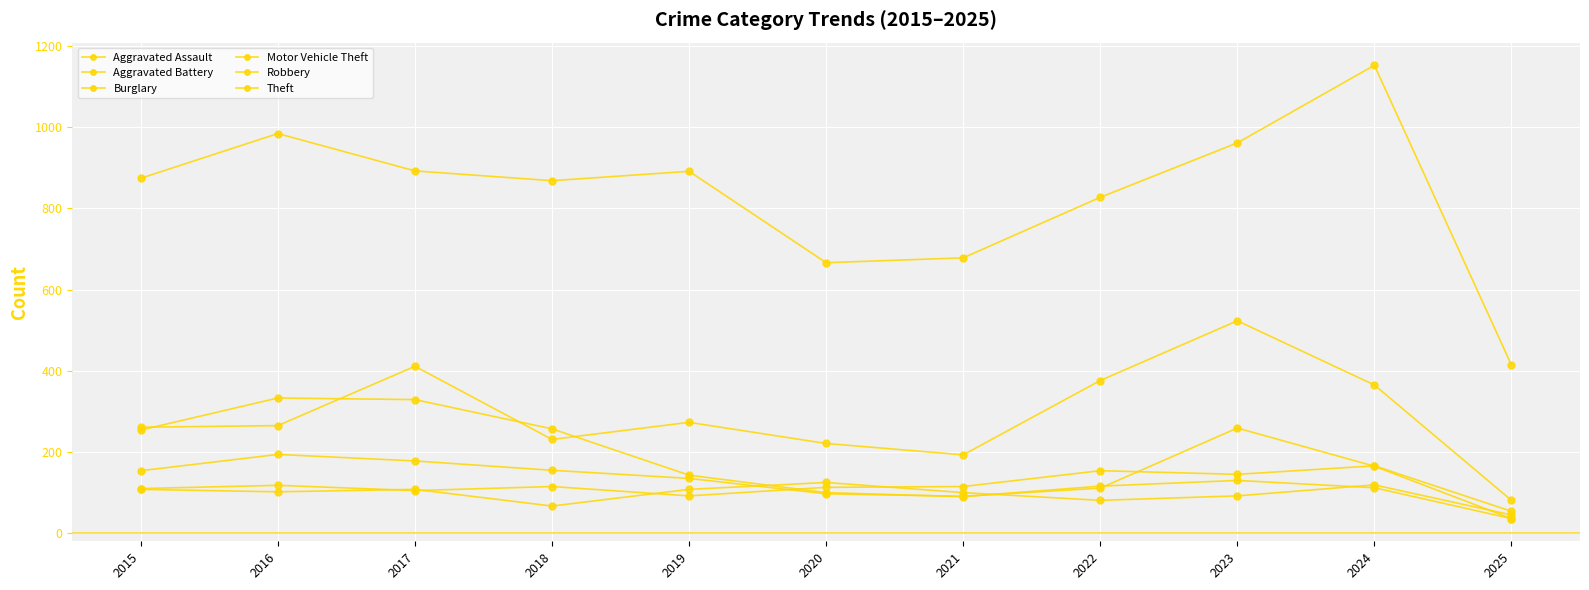

How many lines are shown in the chart?

6